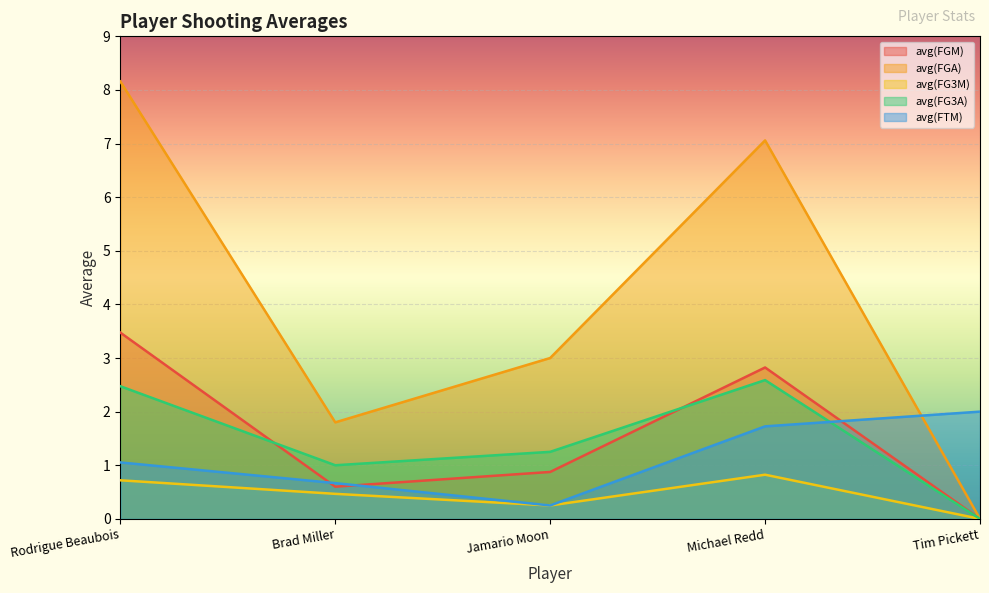

Which label corresponds to the largest value in the chart?

Rodrigue Beaubois